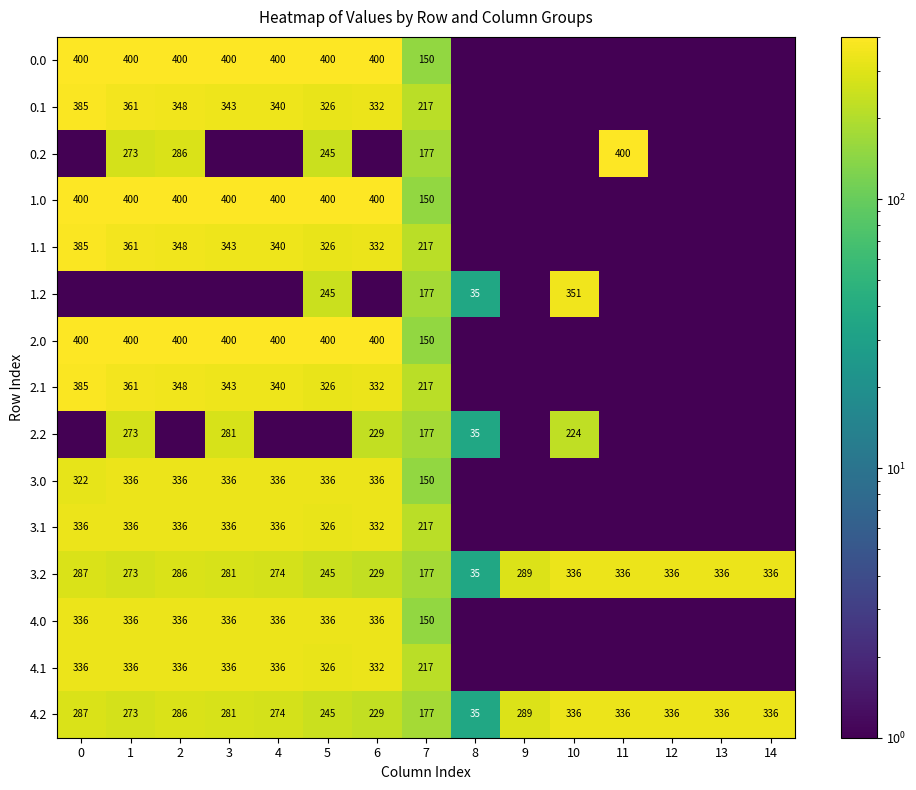

What is the average value of the 4.2 series?

270.4